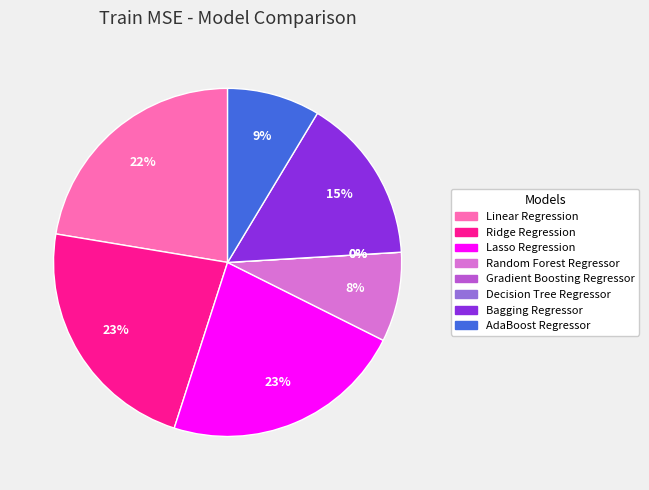

Does Ridge Regression account for over 50% of the chart?

No